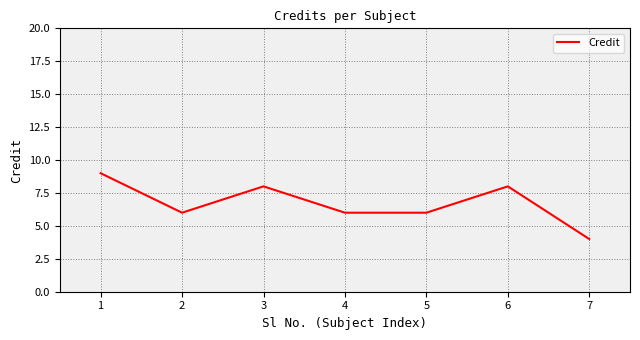

What is the difference between the maximum and second lowest values?

3